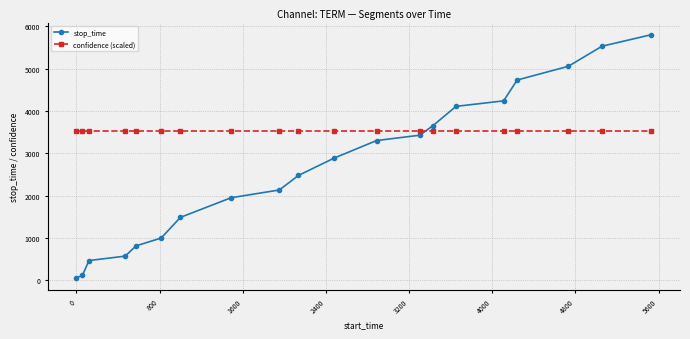

Which series ends up on top after the final intersection of confidence (scaled) and stop_time?

stop_time